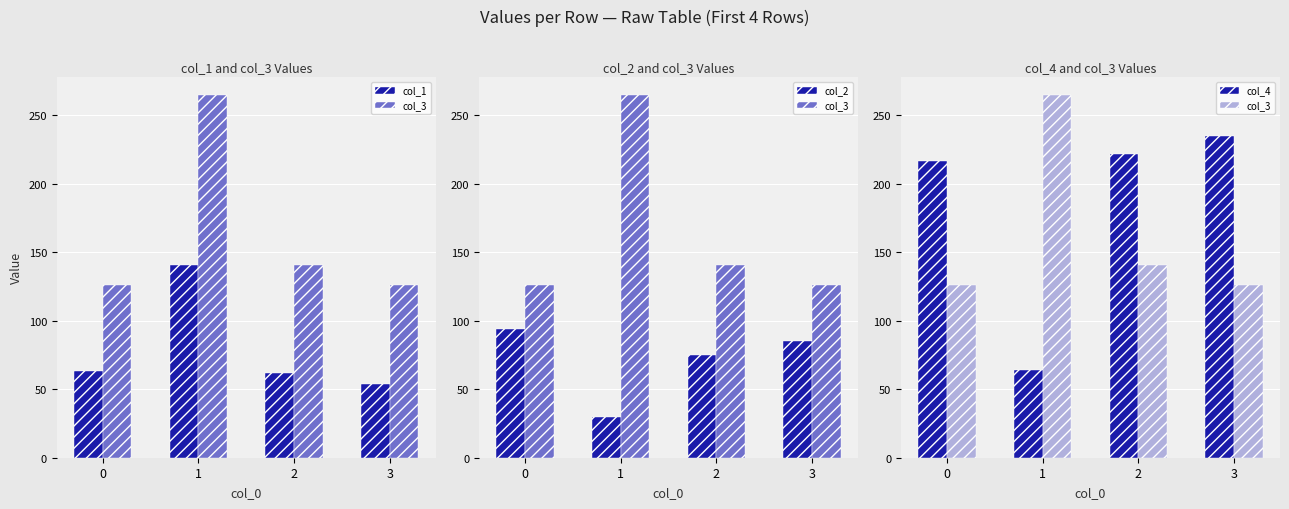

Is it true that col_3 equals 169 at 3?

False